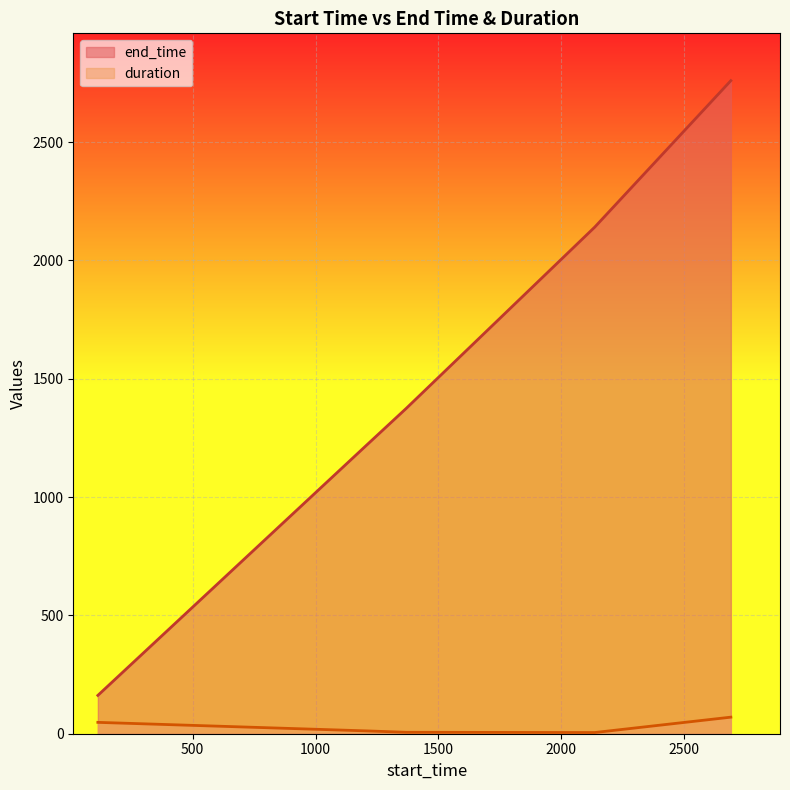

True or false: duration has a value of 42 at 2690.

False